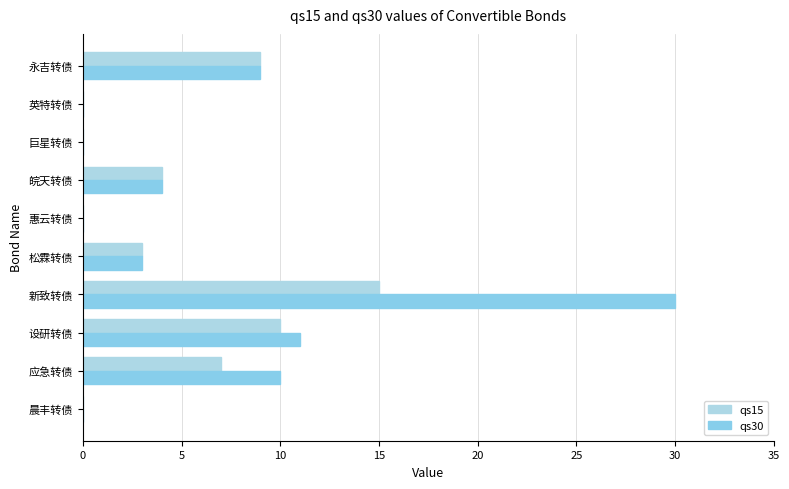

How many series are shown in this chart?

2